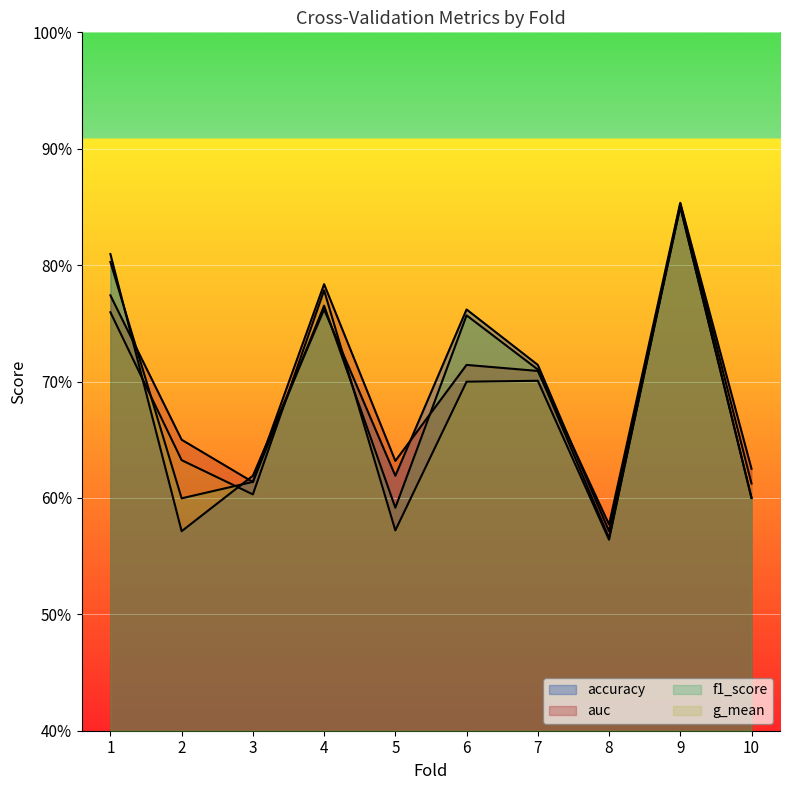

Is the value of g_mean at 5 greater than the value of accuracy at 10?

No